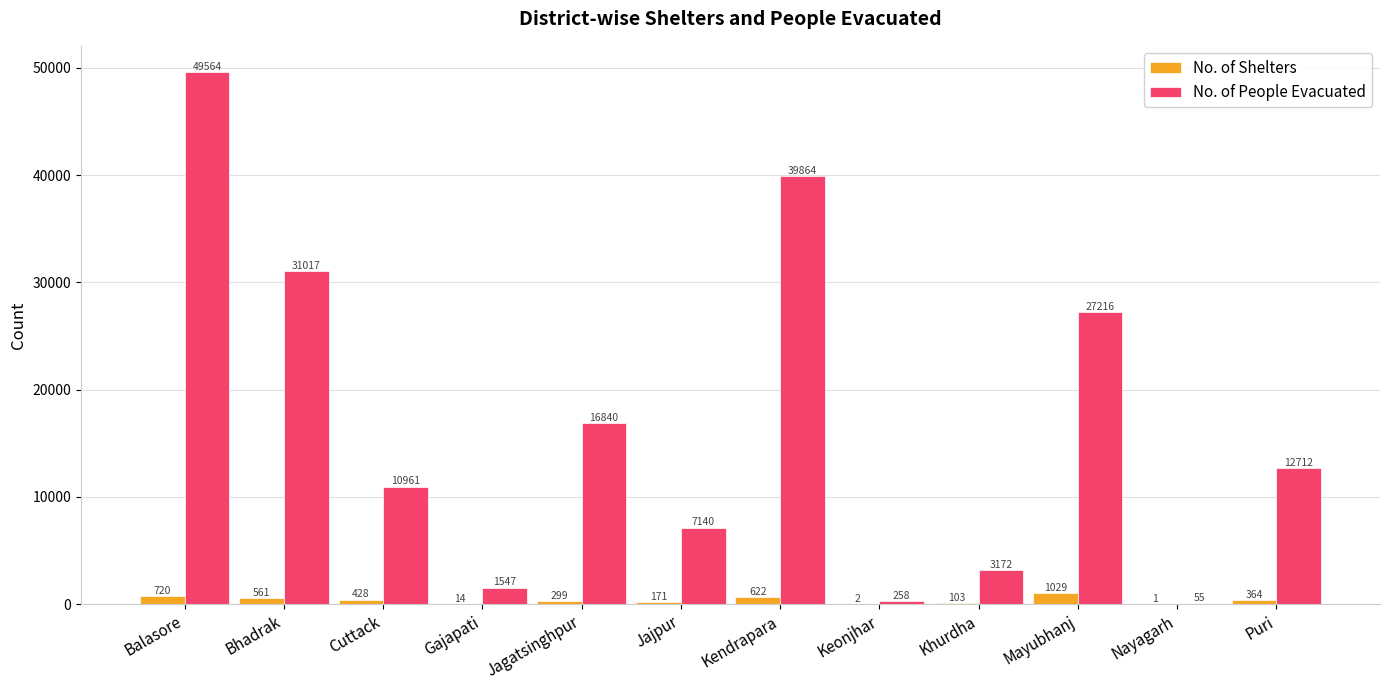

Reading left to right, transcribe all the data shown in this chart.

No. of Shelters: Balasore=720	Bhadrak=561	Cuttack=428	Gajapati=14	Jagatsinghpur=299	Jajpur=171	Kendrapara=622	Keonjhar=2	Khurdha=103	Mayubhanj=1029	Nayagarh=1	Puri=364
No. of People Evacuated: Balasore=49564	Bhadrak=31017	Cuttack=10961	Gajapati=1547	Jagatsinghpur=16840	Jajpur=7140	Kendrapara=39864	Keonjhar=258	Khurdha=3172	Mayubhanj=27216	Nayagarh=55	Puri=12712